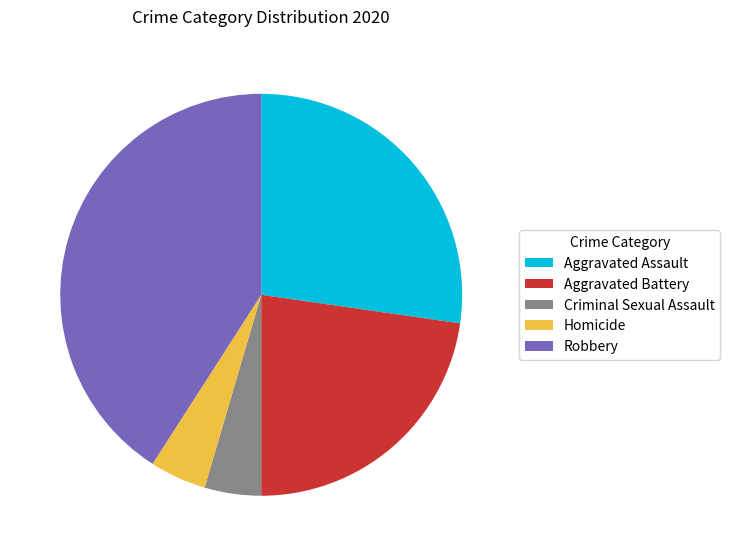

Is Homicide the majority of the pie?

No